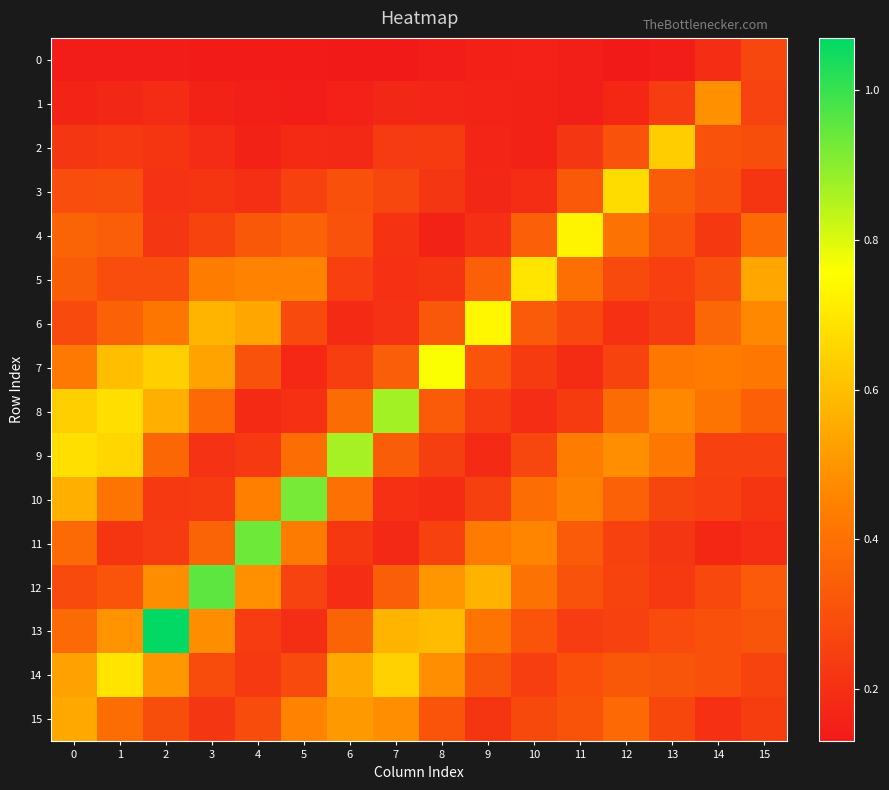

Rank the series at 15 from lowest to highest value.

11, 3, 10, 15, 9, 1, 14, 0, 2, 13, 12, 8, 4, 7, 6, 5